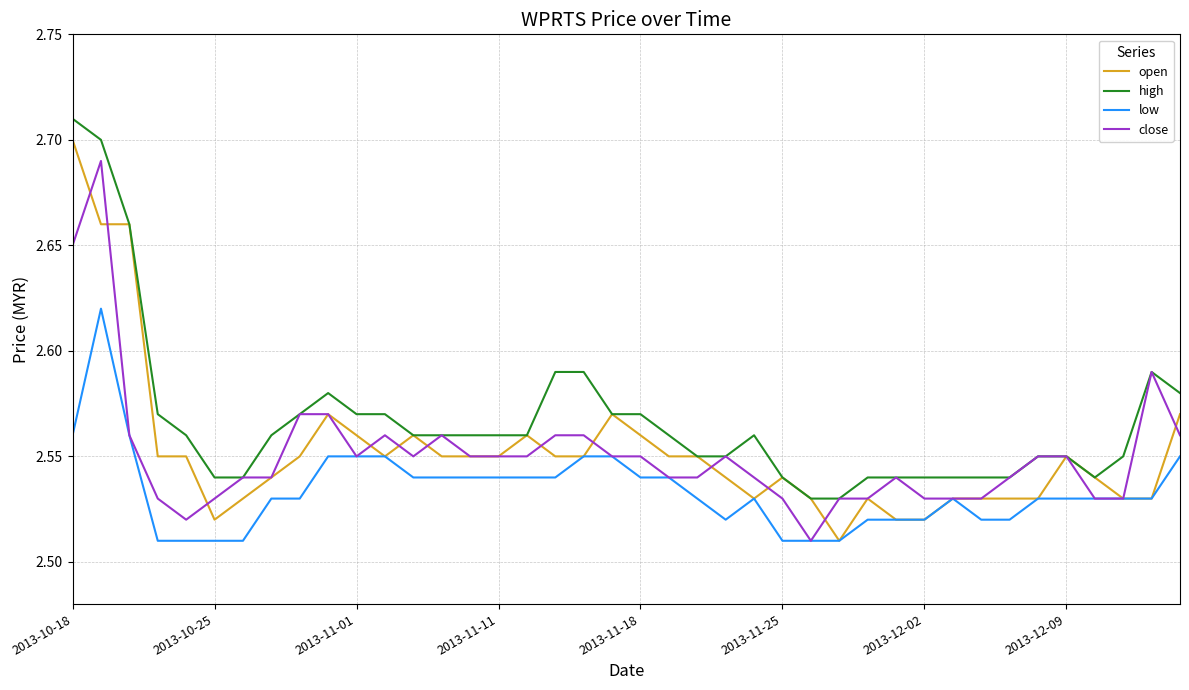

Which series has the largest total across all categories?

high